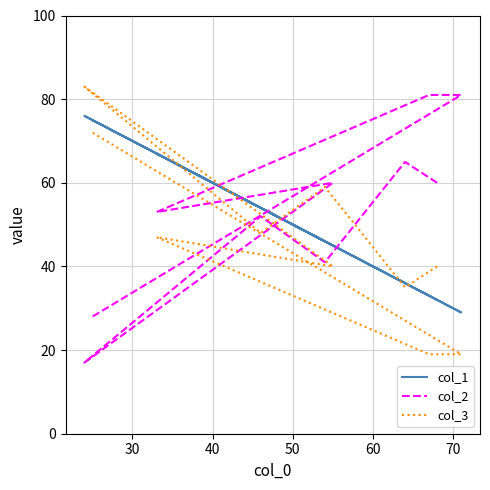

What is the average value of the col_2 series?

54